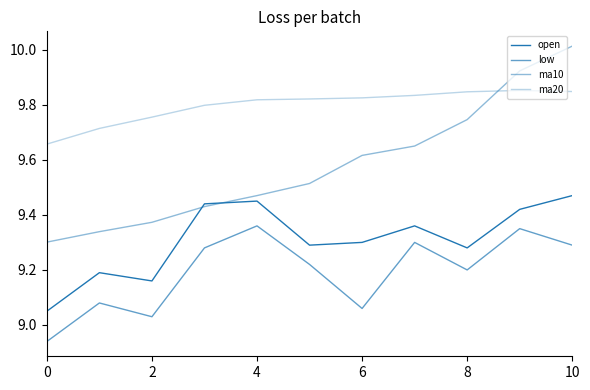

How many interior local peaks does the ma20 series have?

1